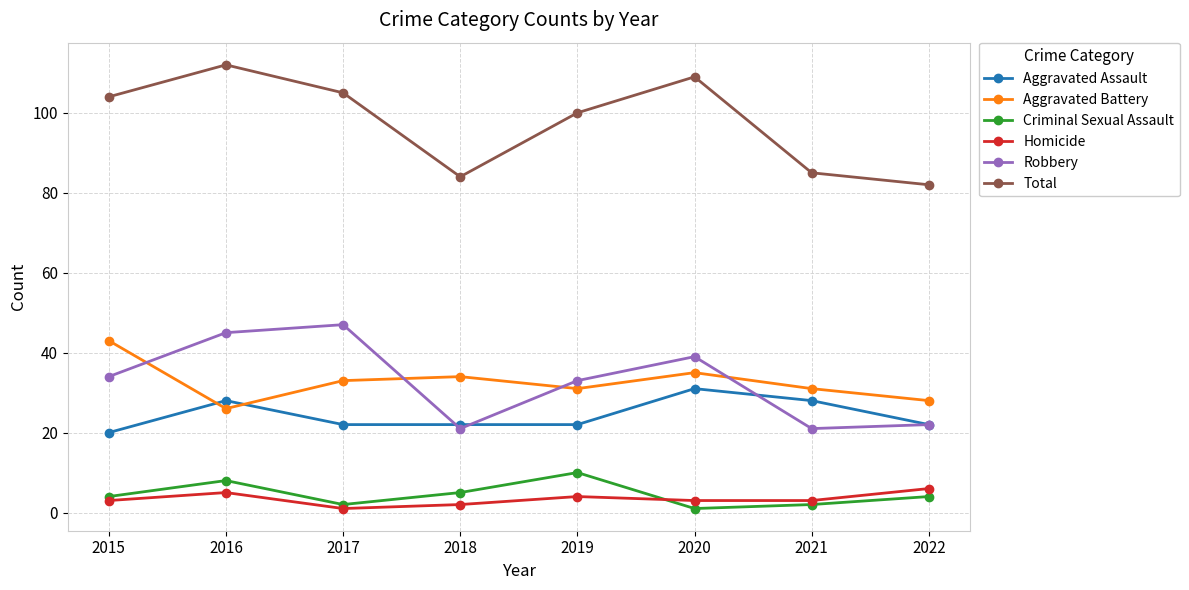

The Total series shows 105 at 2017. True or false?

True